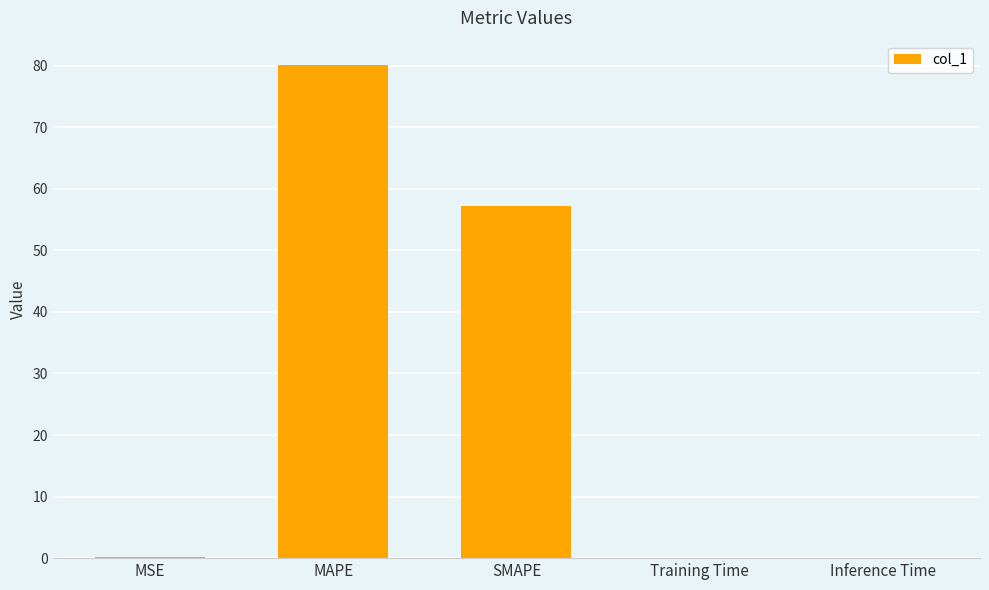

At which label is the value closest to 40?

SMAPE